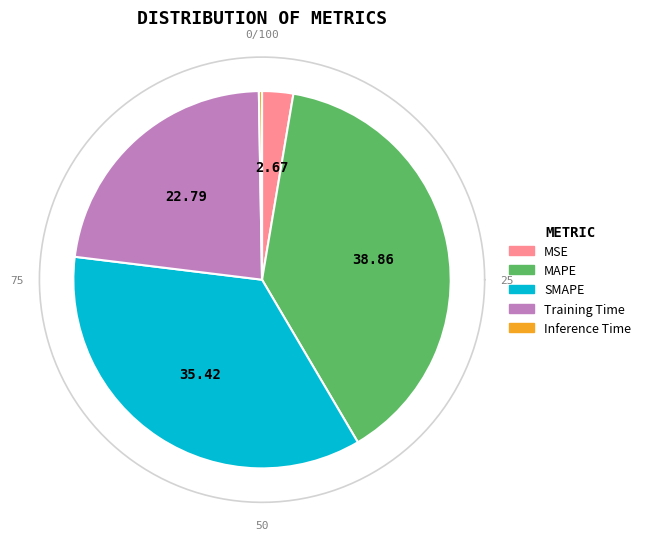

To the nearest percent, what is the difference between the SMAPE and Inference Time slice percentages?

35%